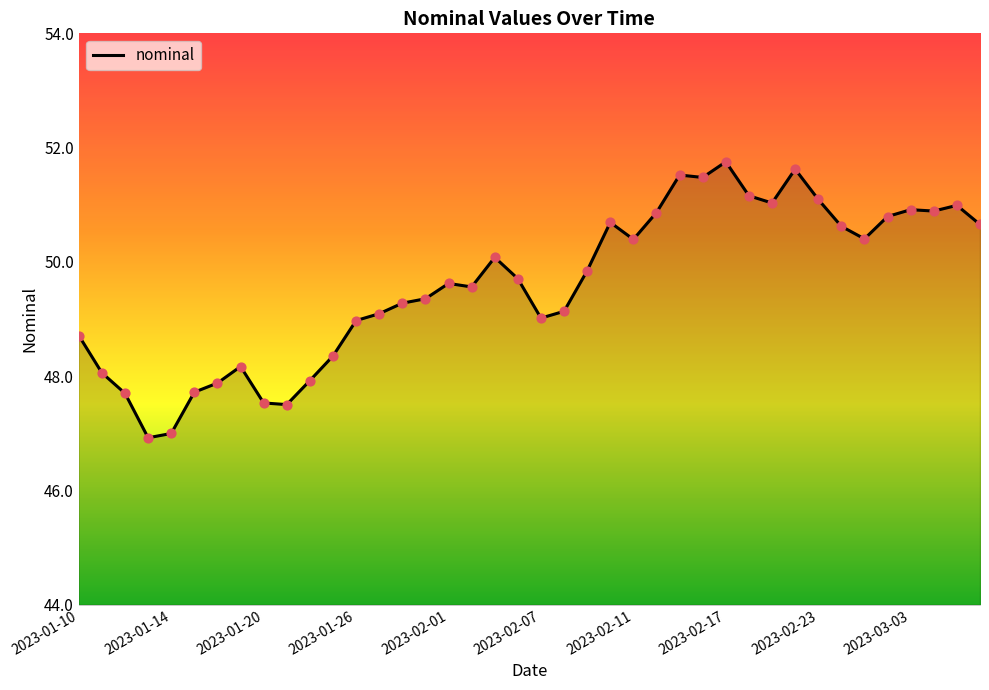

What is the minimum value shown in the chart?

46.9